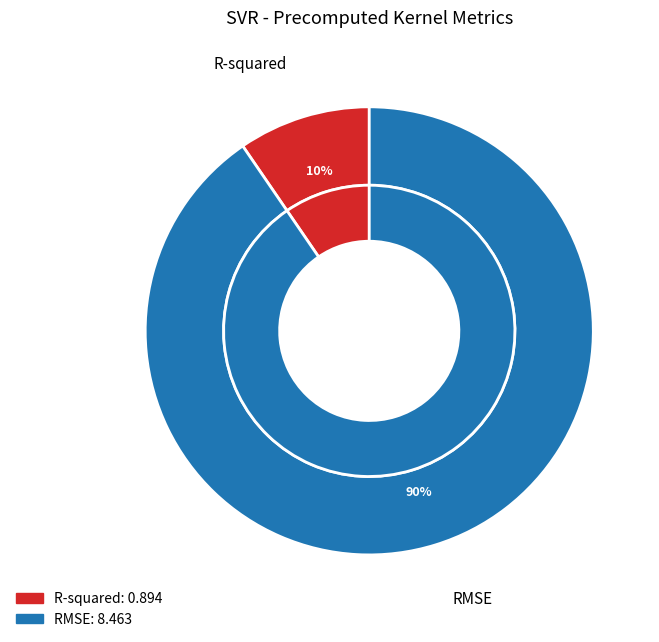

Count the number of slices in the pie.

2